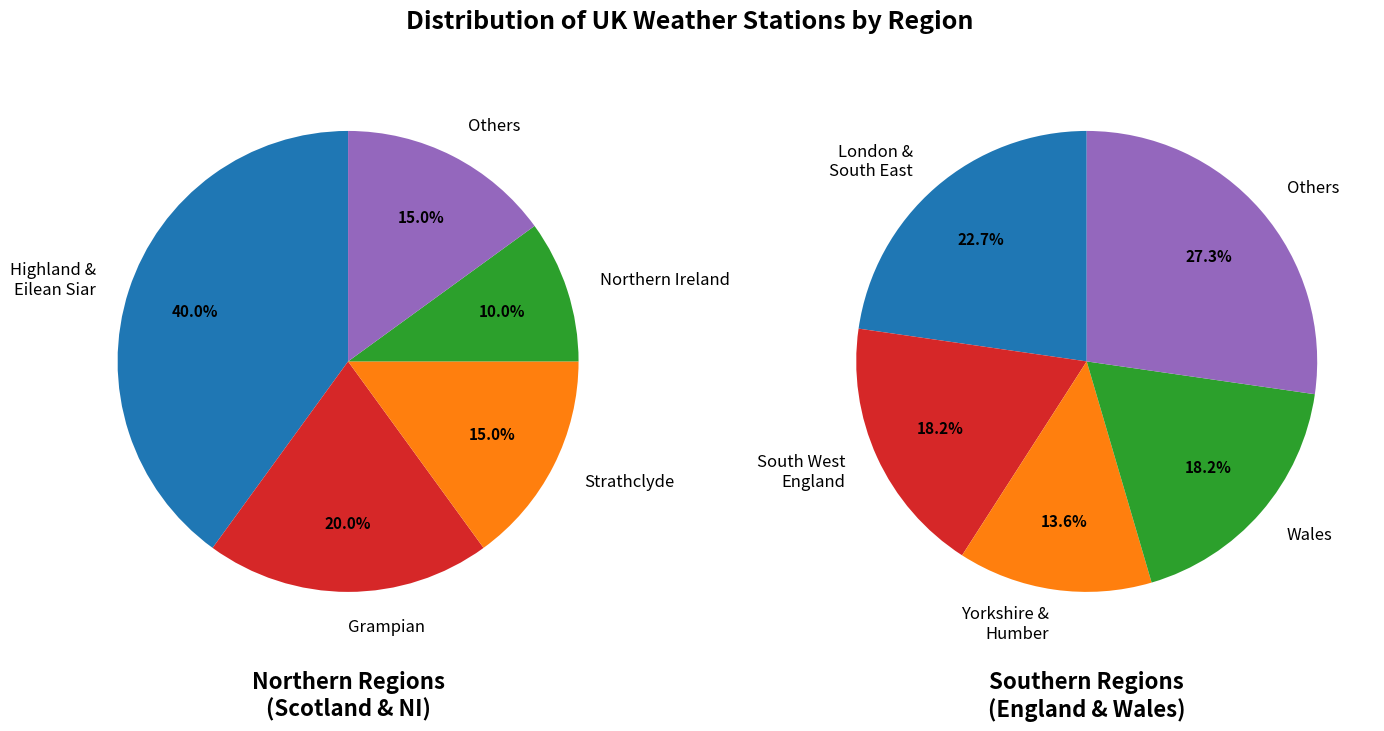

How much of the chart is everything except South West England?

90.9%